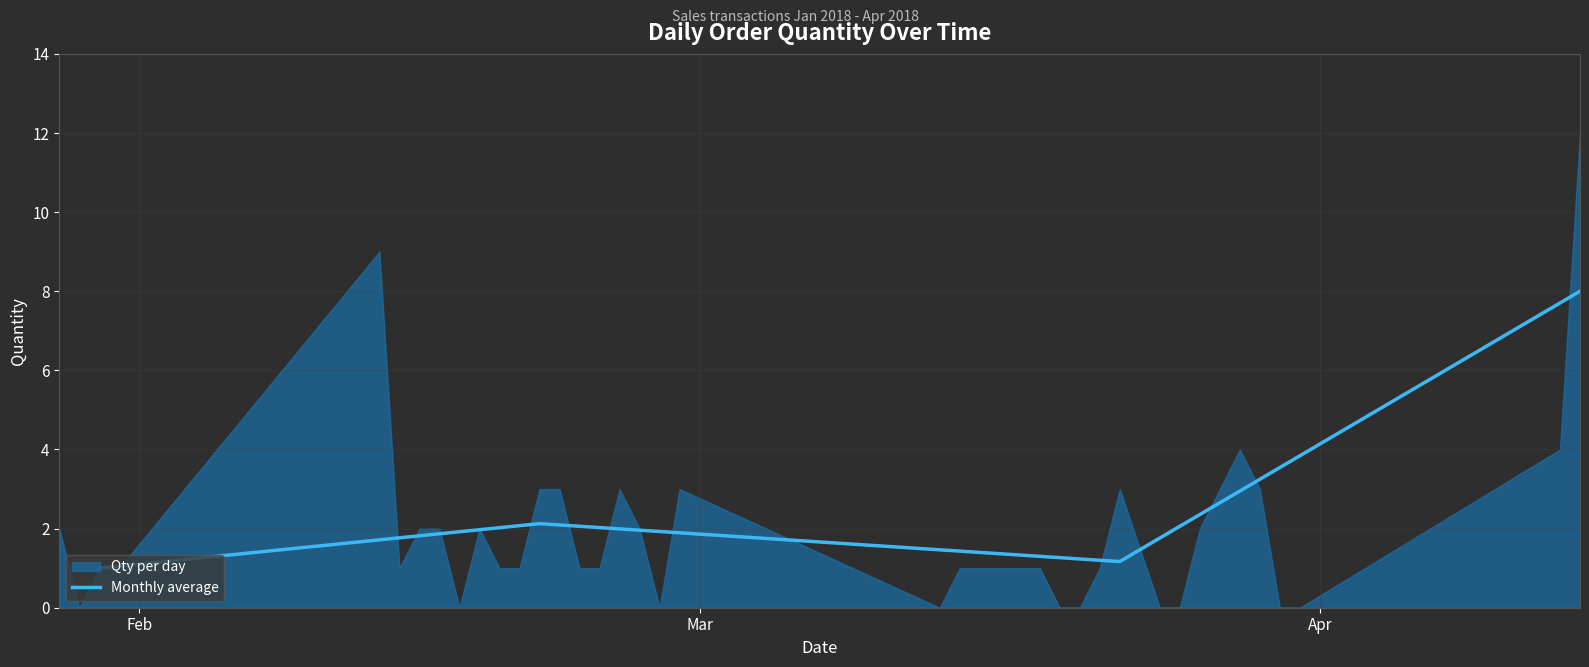

True or false: Monthly average has more than 1 interior local peaks.

False